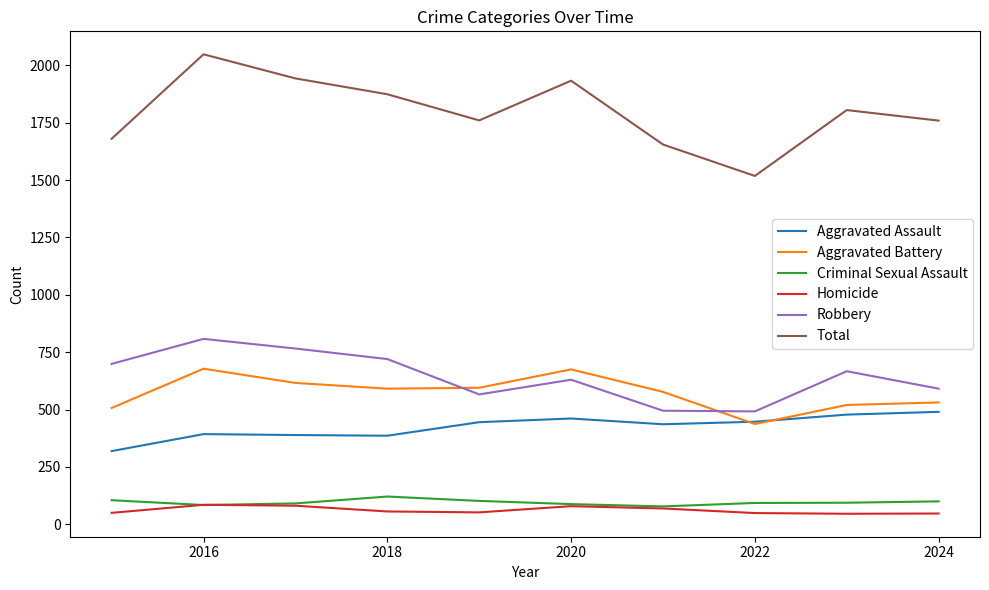

Rank the series by their maximum value, from highest to lowest.

Total, Robbery, Aggravated Battery, Aggravated Assault, Criminal Sexual Assault, Homicide